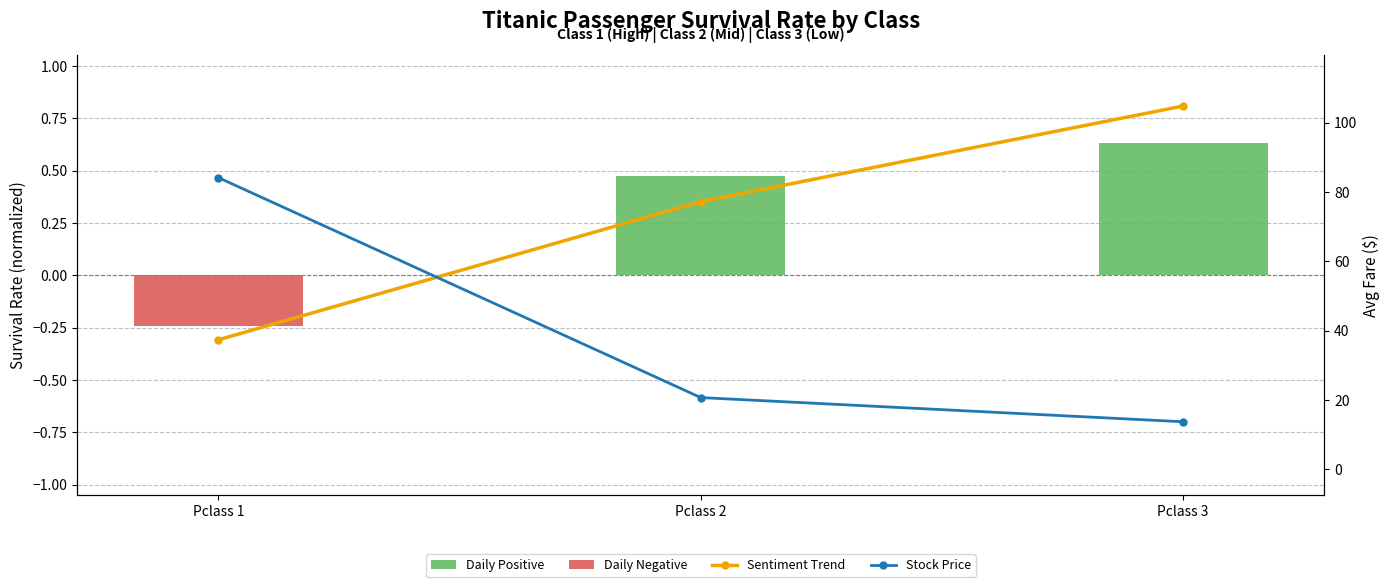

Which category has the lowest value in the Daily Positive series?

Pclass 1